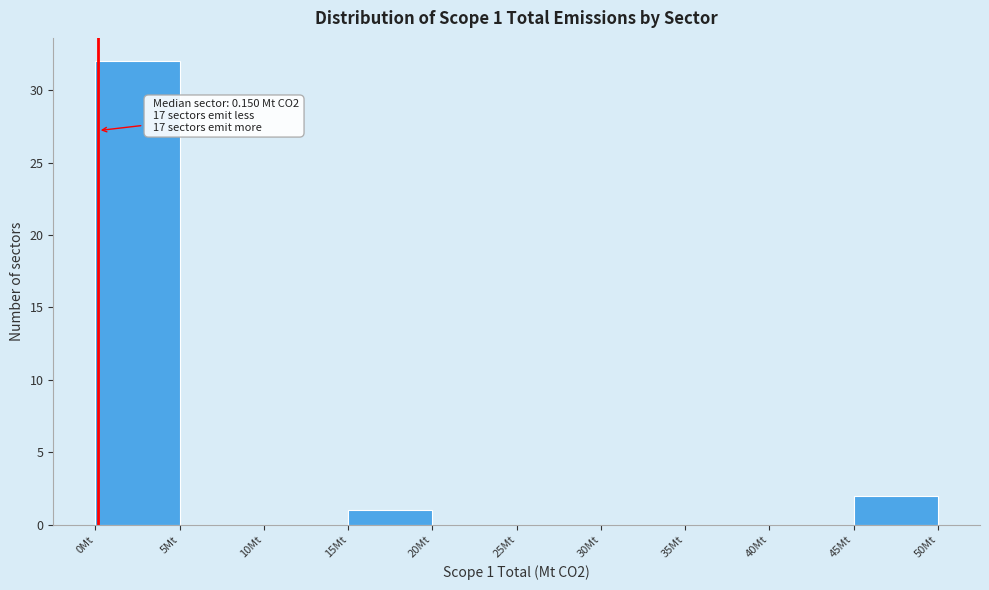

Which range on the x-axis has the tallest bar?

0 to 5